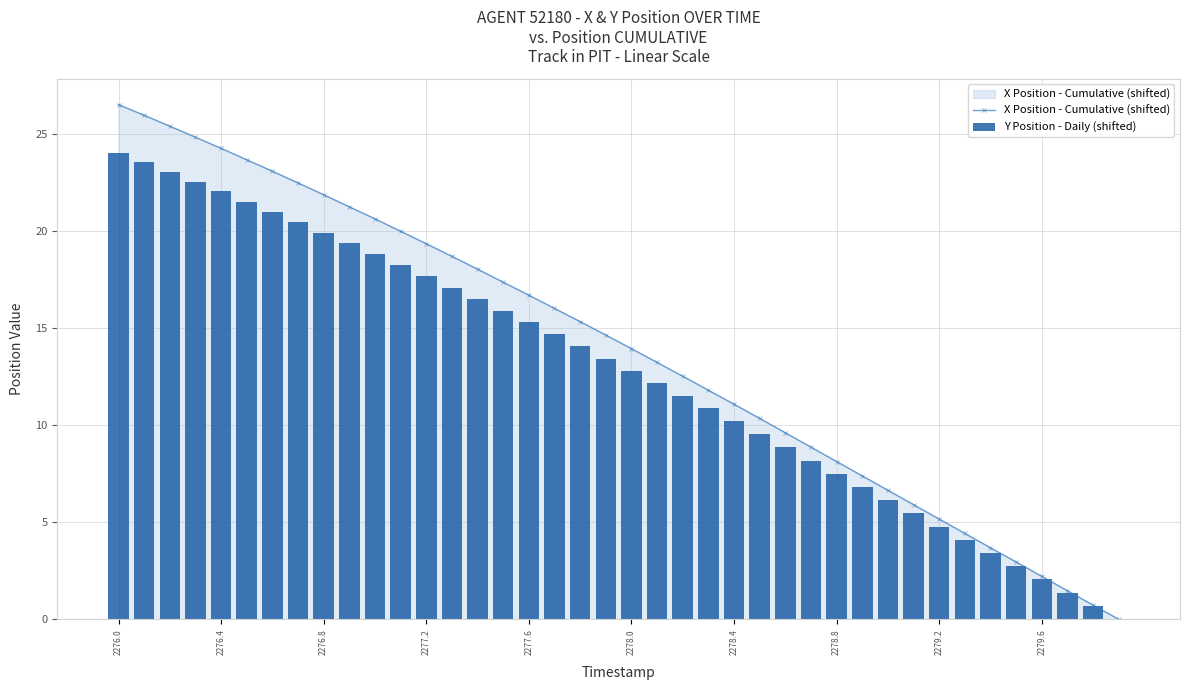

True or false: X Position - Cumulative (shifted) has a value of 16.7 at 2277.6.

True